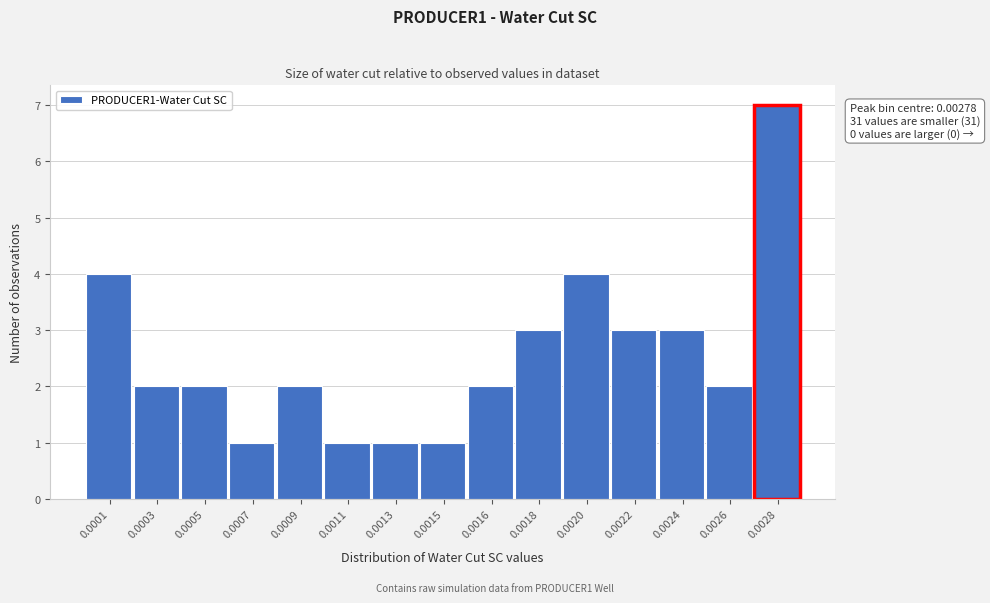

Reading left to right, list all the values displayed in this chart.

0.0001=4	0.0003=2	0.0005=2	0.0007=1	0.0009=2	0.0011=1	0.0013=1	0.0015=1	0.0016=2	0.0018=3	0.0020=4	0.0022=3	0.0024=3	0.0026=2	0.0028=7